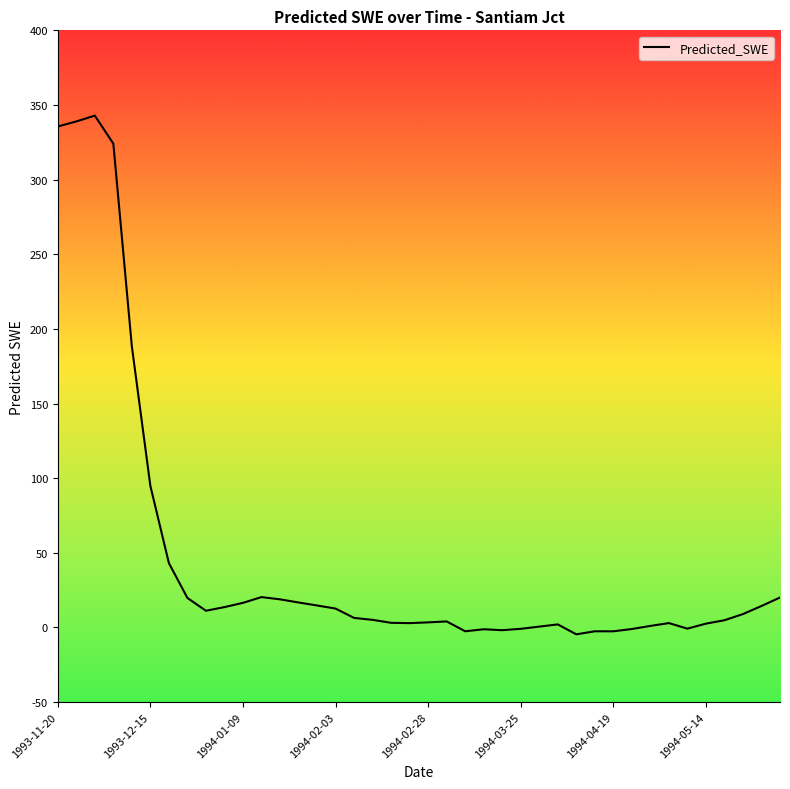

What is the maximum value shown in the chart?

342.9